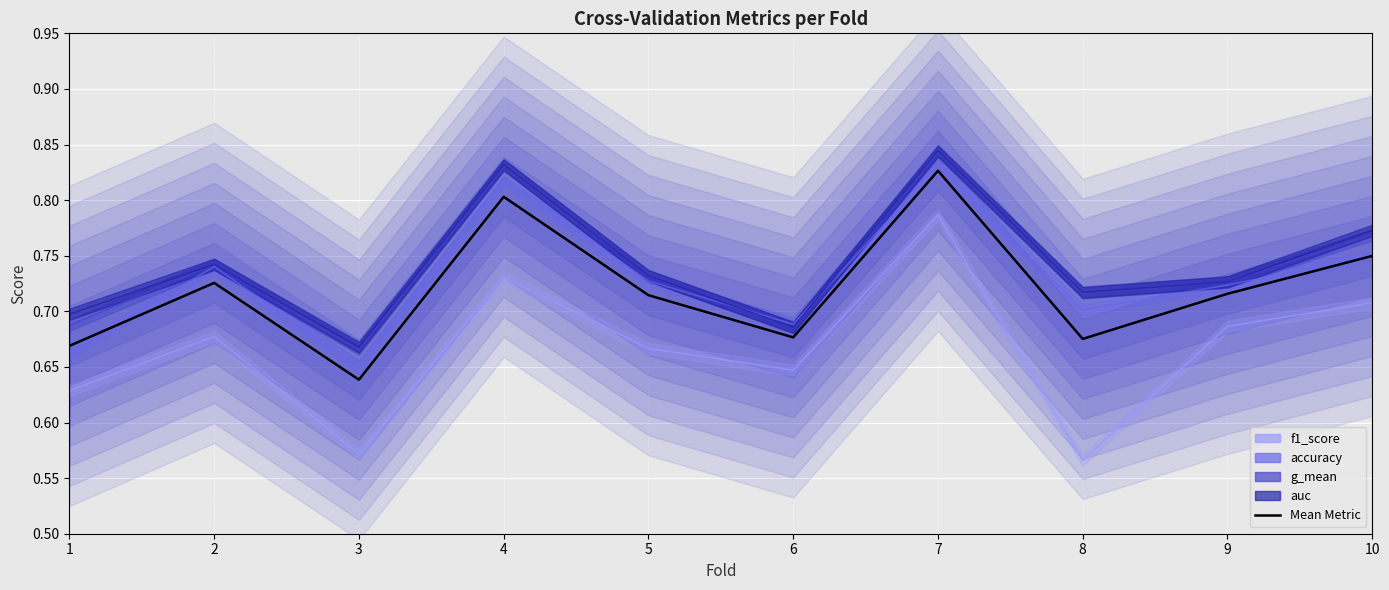

How many lines are shown in the chart?

1